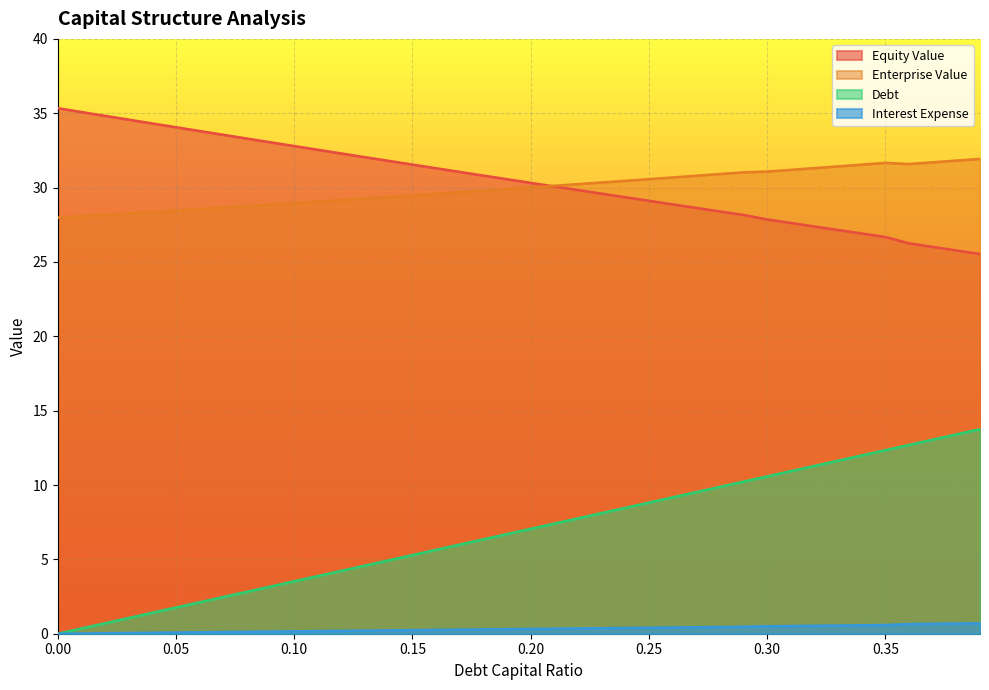

Which series has the largest total across all categories?

Equity Value